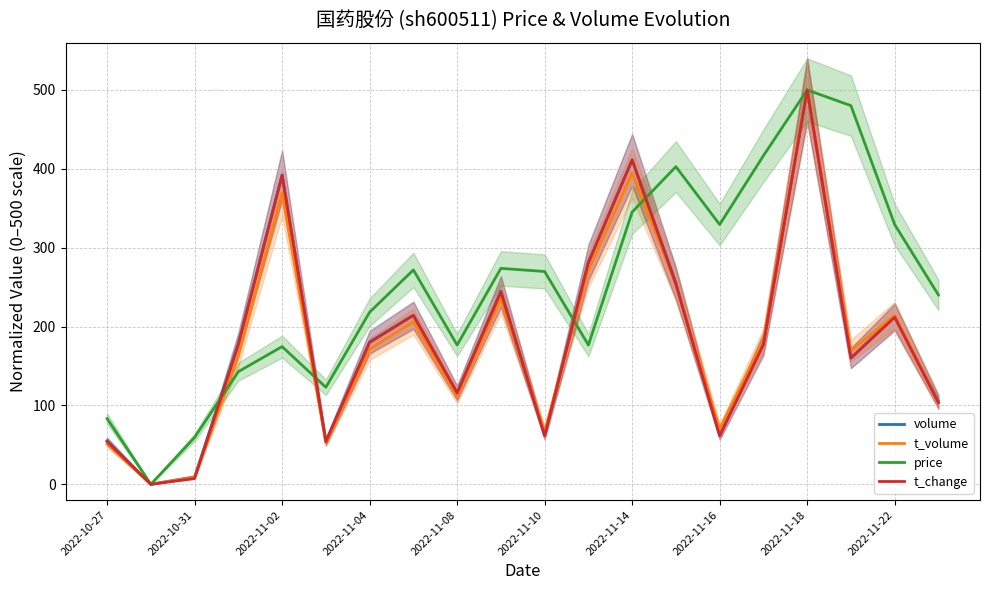

The value of price at 2022-11-08 is 176.6. True or false?

True